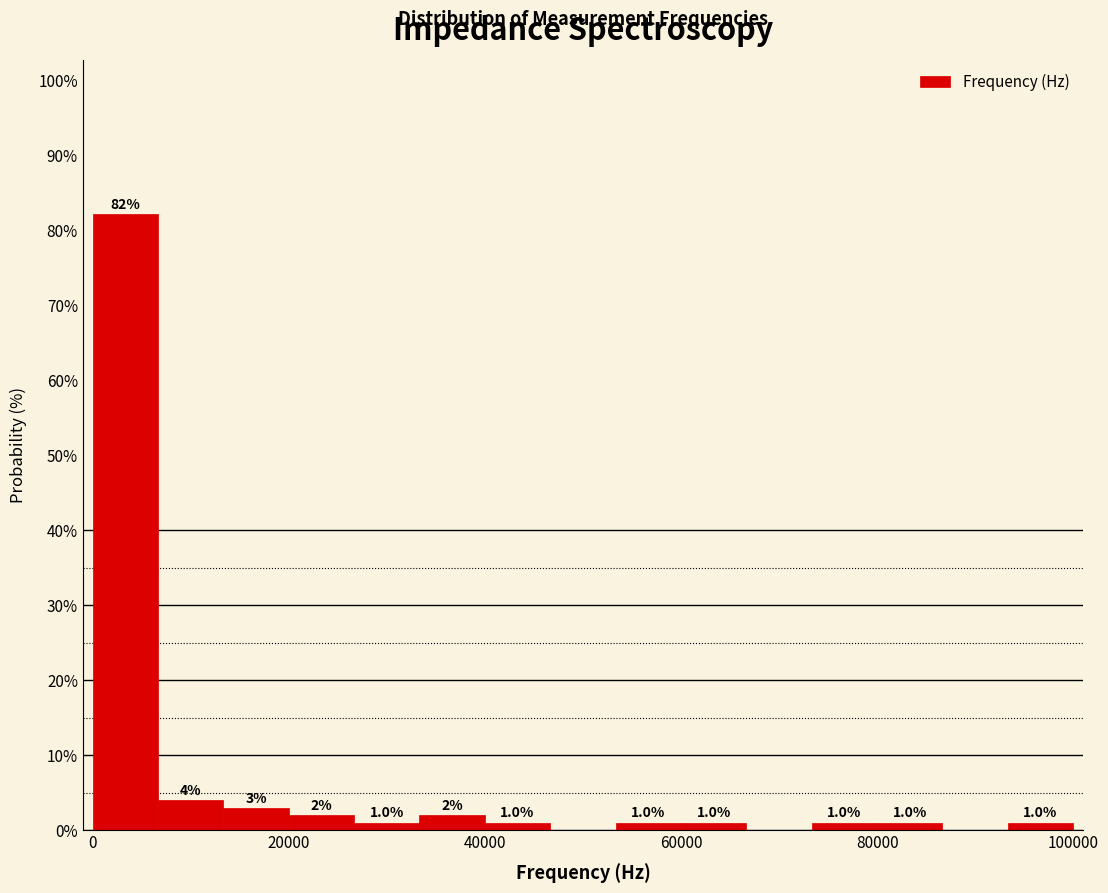

Around what value on the x-axis is the tallest bar? Give the approximate position of its centre, as read against the axis.

4000